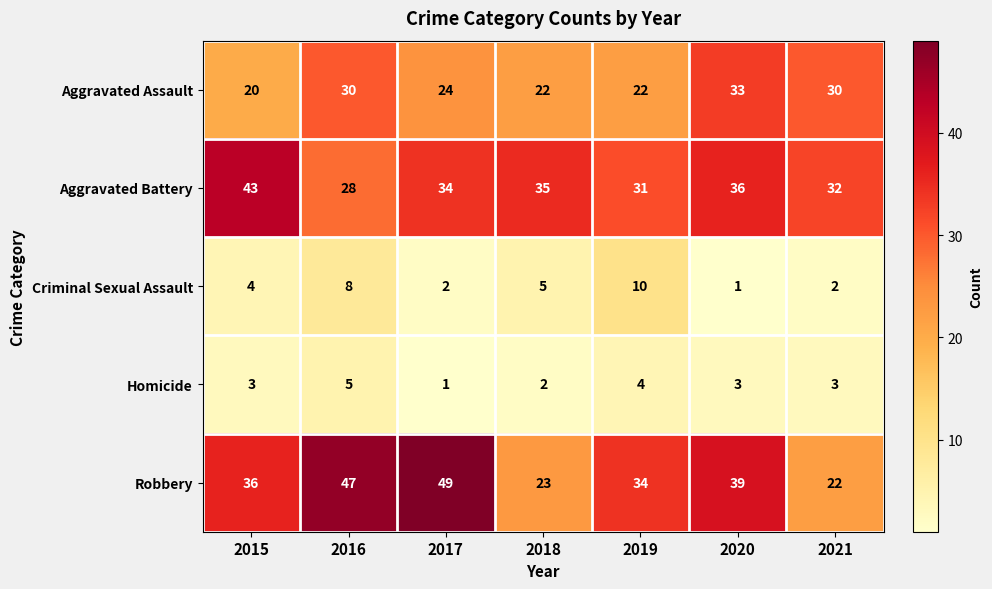

At which category is the sum across all series the highest?

2016